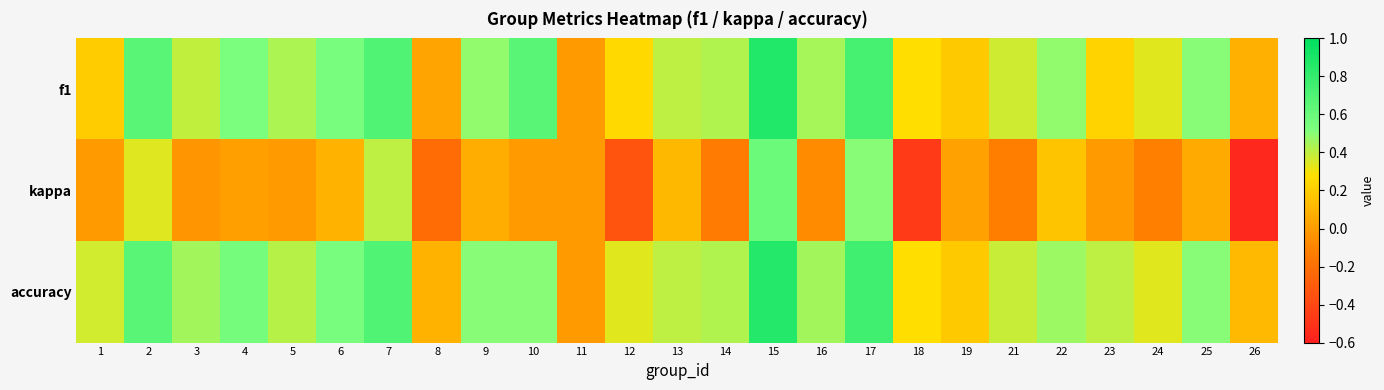

At 8, list the series in order from largest to smallest.

accuracy, f1, kappa